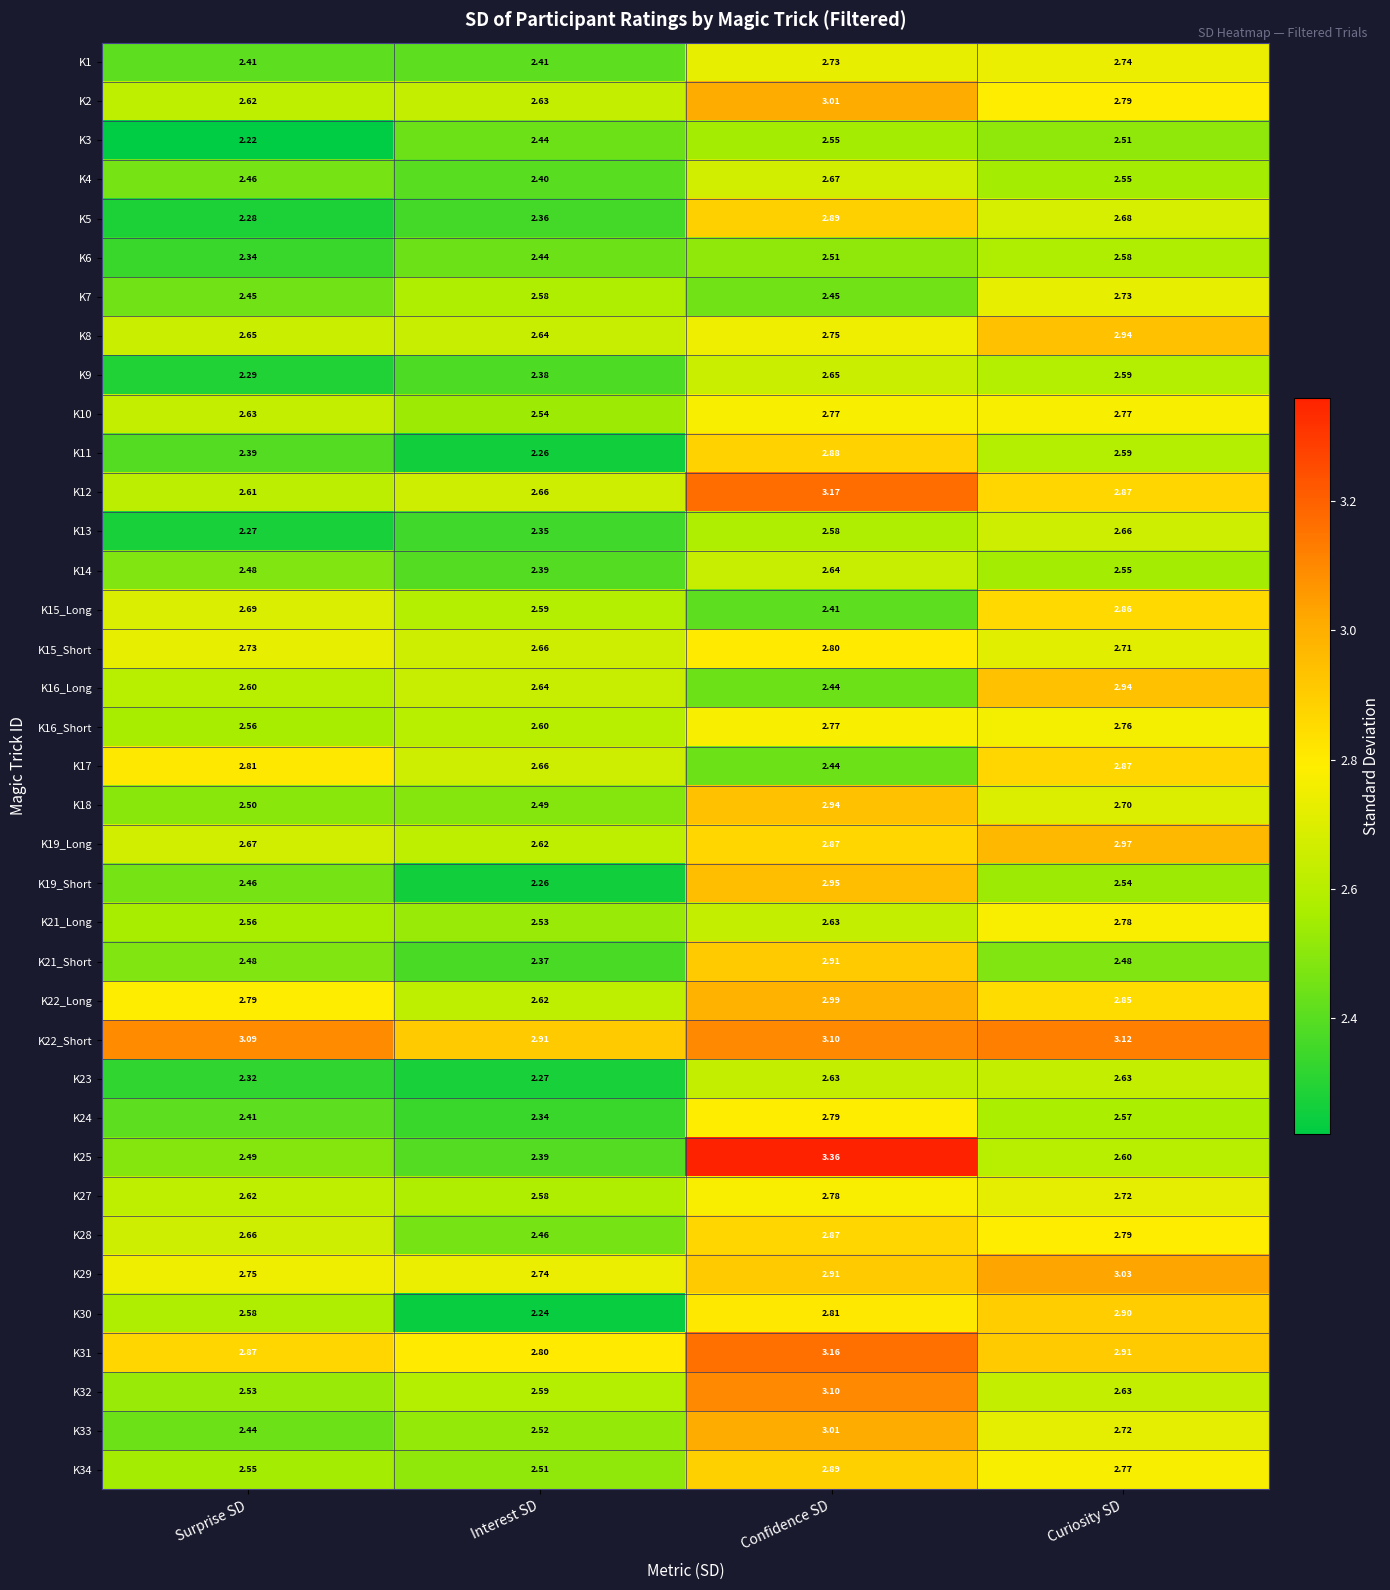

What is the spread (max minus min) of values at Interest SD?

0.7